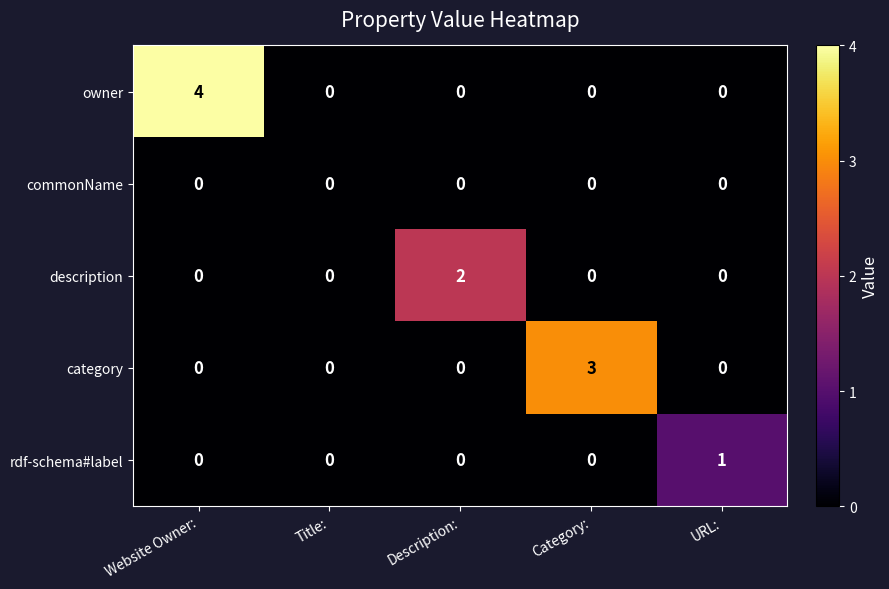

What is the maximum value for category?

3